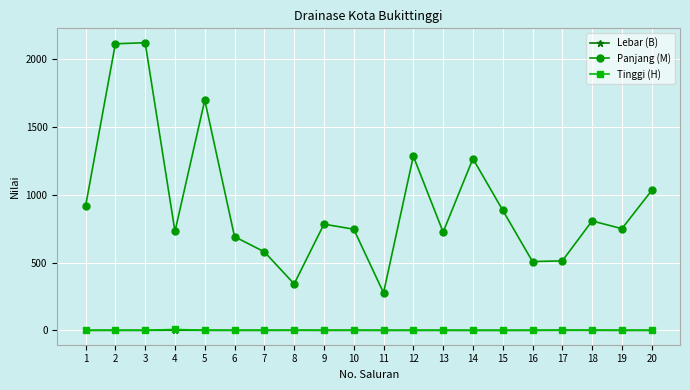

How many lines are shown in the chart?

3